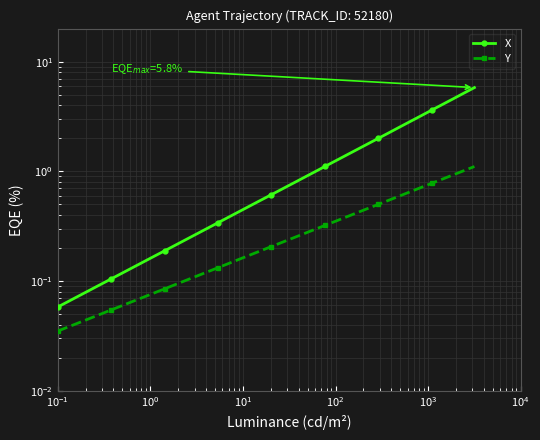

What is the average value of the X series?

1.3